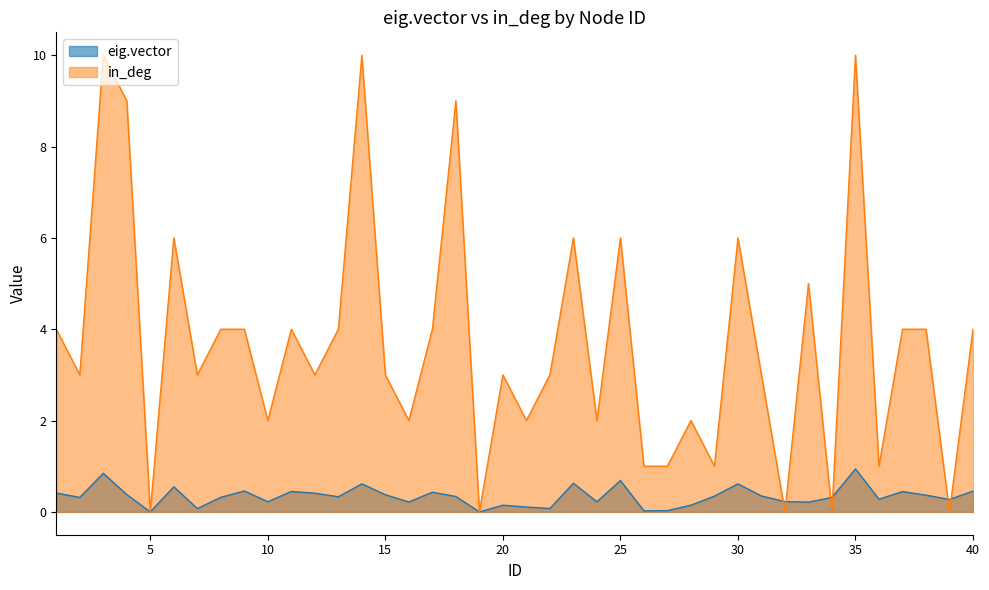

What are all the series names shown in the legend?

eig.vector, in_deg